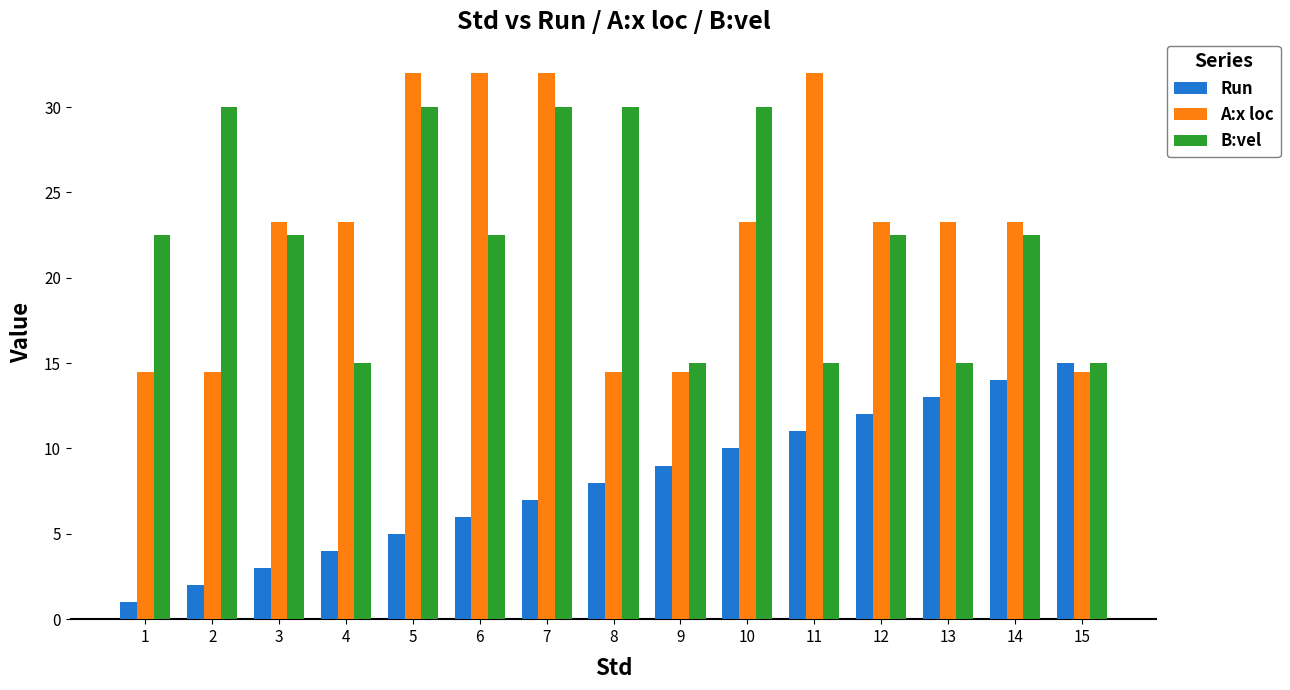

Does the chart contain stacked bars?

No